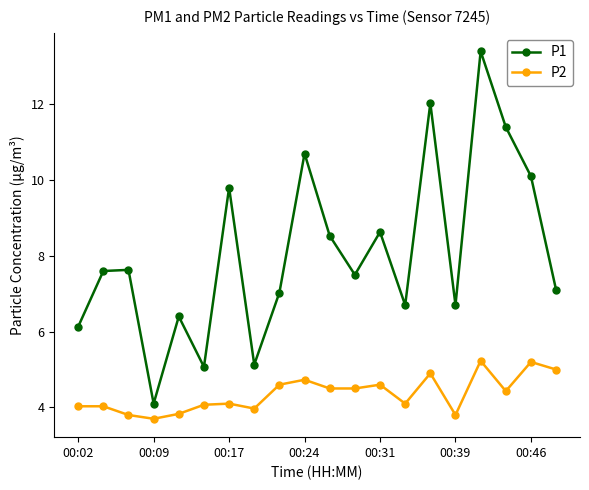

Which series has the largest total across all categories?

P1